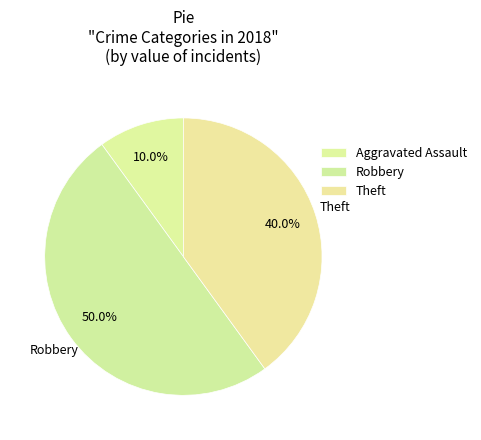

How many slices are in this pie chart?

3